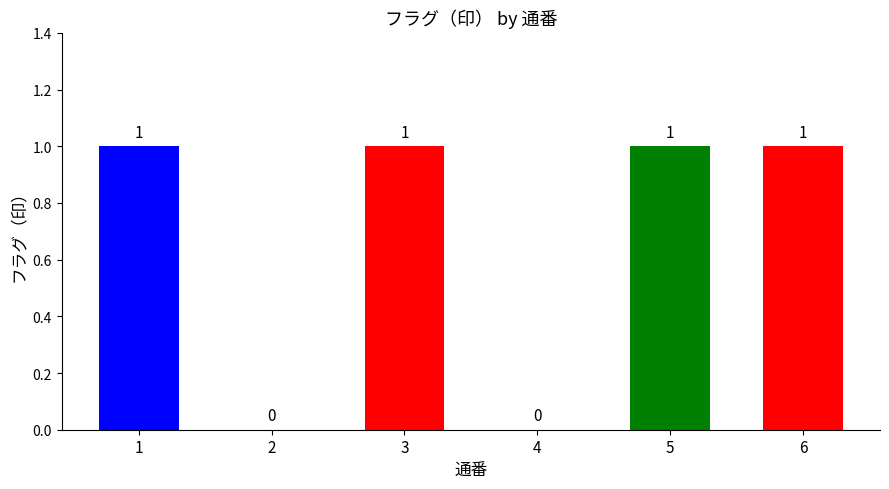

Are the bars horizontal?

No